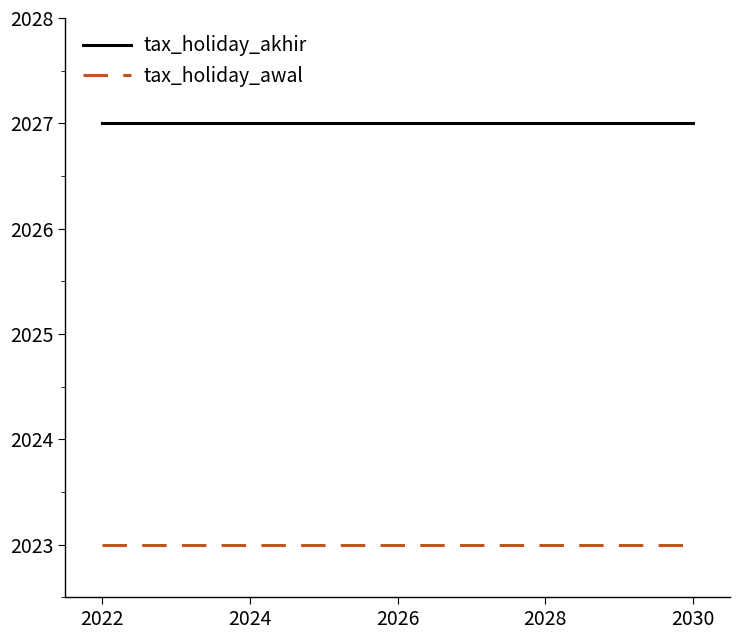

Rank the series by their maximum value, from highest to lowest.

tax_holiday_akhir, tax_holiday_awal